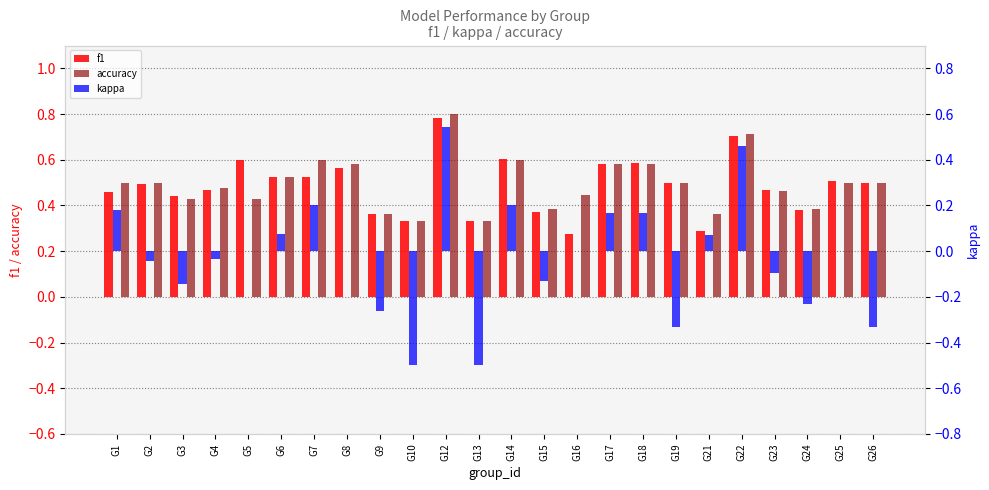

Reading right to left, extract all data points from this chart.

f1: G26=0.5	G25=0.5	G24=0.4	G23=0.5	G22=0.7	G21=0.3	G19=0.5	G18=0.6	G17=0.6	G16=0.3	G15=0.4	G14=0.6	G13=0.3	G12=0.8	G10=0.3	G9=0.4	G8=0.6	G7=0.5	G6=0.5	G5=0.6	G4=0.5	G3=0.4	G2=0.5	G1=0.5
accuracy: G26=0.5	G25=0.5	G24=0.4	G23=0.5	G22=0.7	G21=0.4	G19=0.5	G18=0.6	G17=0.6	G16=0.4	G15=0.4	G14=0.6	G13=0.3	G12=0.8	G10=0.3	G9=0.4	G8=0.6	G7=0.6	G6=0.5	G5=0.4	G4=0.5	G3=0.4	G2=0.5	G1=0.5
kappa: G26=-0.3	G25=0.0	G24=-0.2	G23=-0.1	G22=0.5	G21=0.1	G19=-0.3	G18=0.2	G17=0.2	G16=0.0	G15=-0.1	G14=0.2	G13=-0.5	G12=0.5	G10=-0.5	G9=-0.3	G8=0.0	G7=0.2	G6=0.1	G5=0.0	G4=-0.0	G3=-0.1	G2=-0.0	G1=0.2